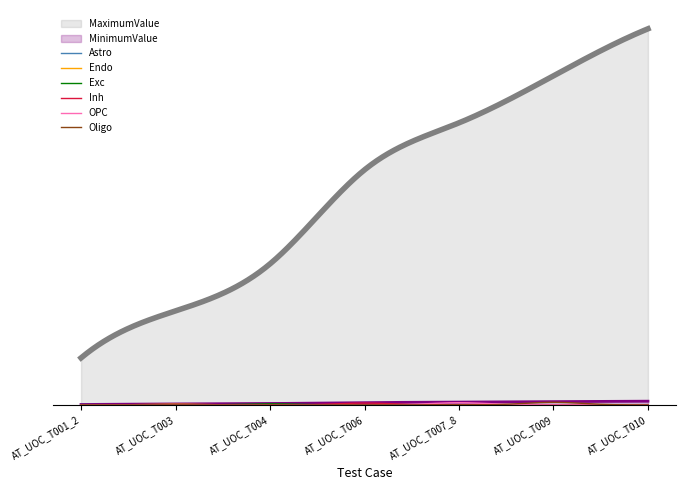

What is the difference between the highest and lowest values at AT_UOC_T006?

550000